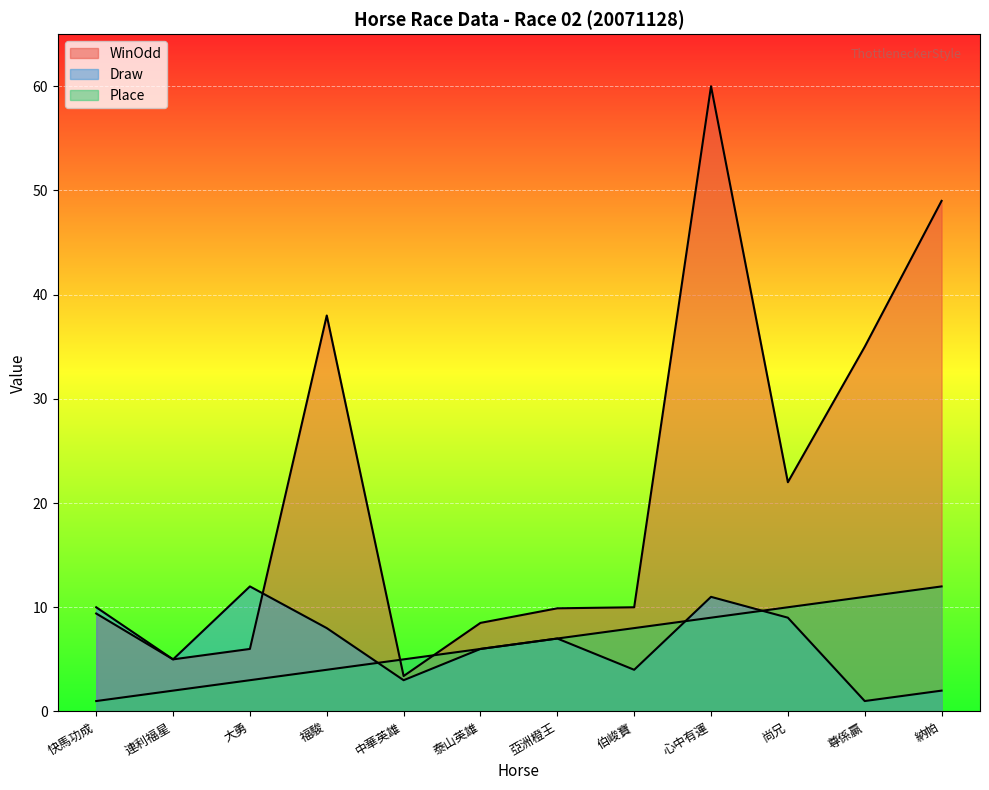

What is the difference between the highest and lowest values at 福駿?

34.0